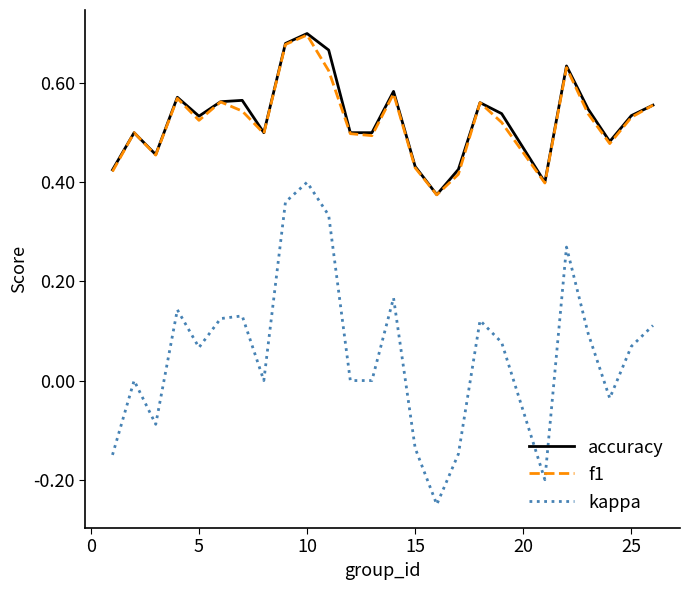

Which series has the largest range (max minus min)?

kappa